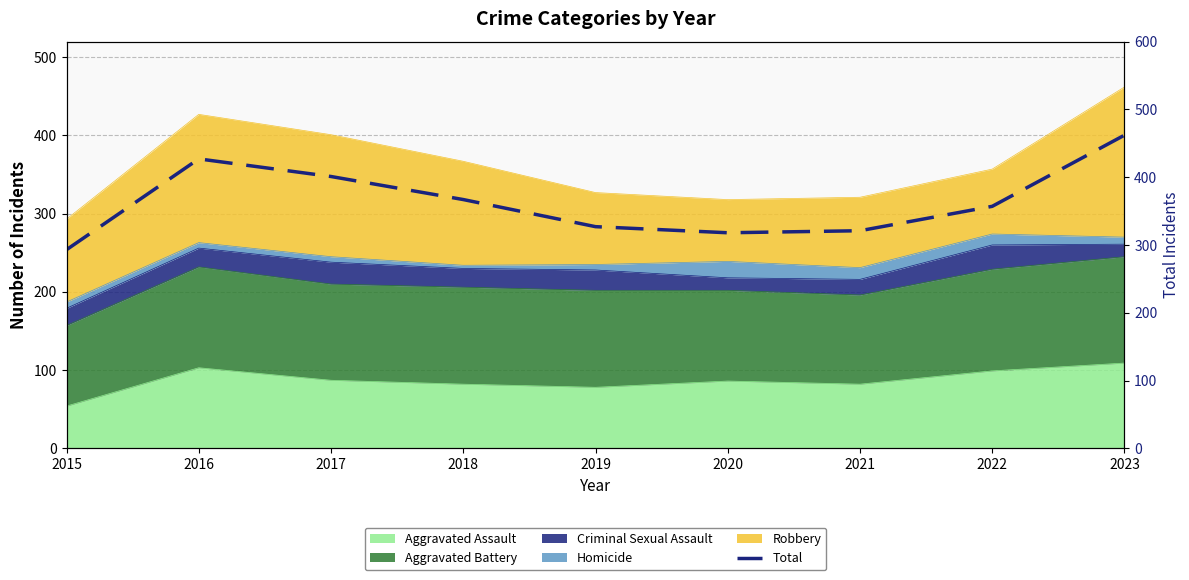

What is the change in value from 2018 to 2020?

-49